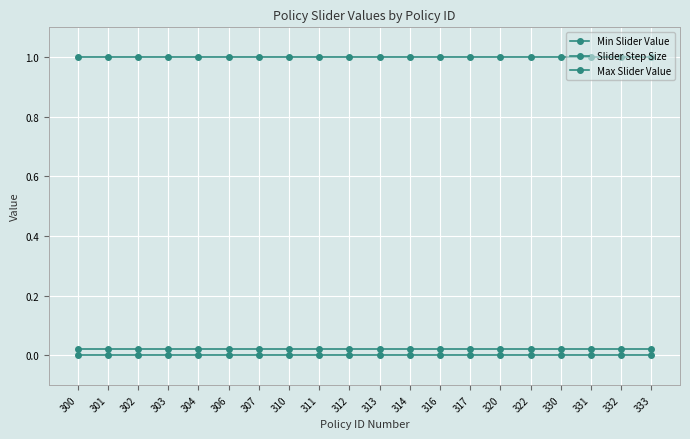

The value of Max Slider Value at 310 is 0.3. True or false?

False